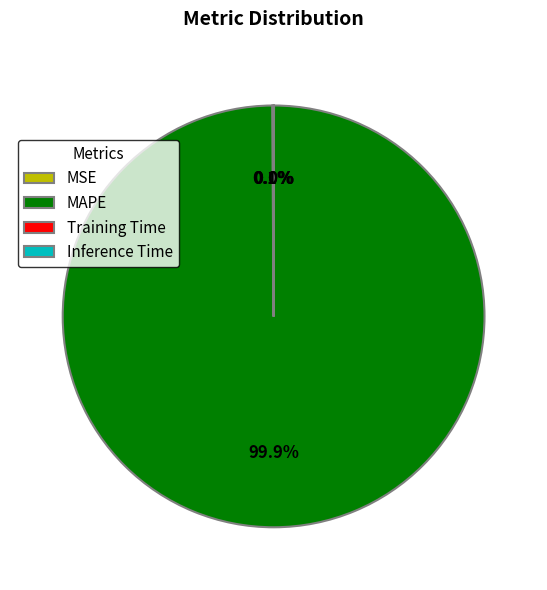

Which category has the biggest portion of the pie?

MAPE